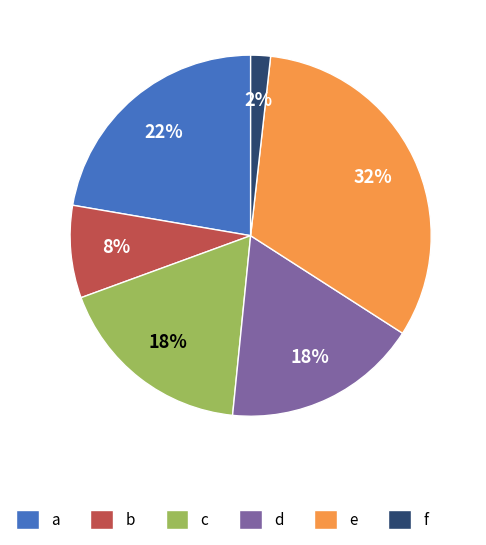

The a slice represents 11% of the pie. True or false?

False